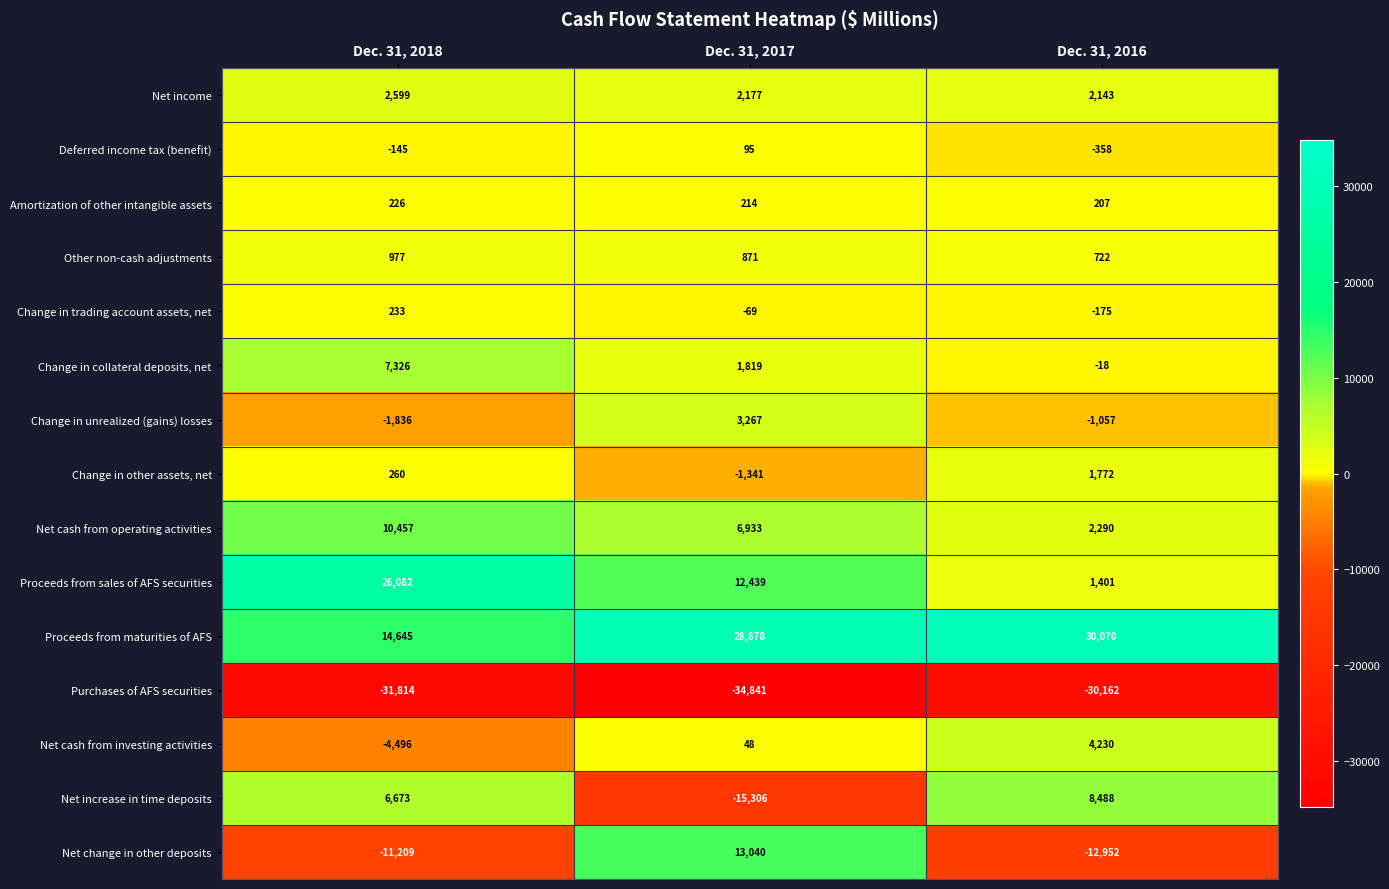

Rank the series at Dec. 31, 2018 from highest to lowest value.

Proceeds from sales of AFS securities, Proceeds from maturities of AFS, Net cash from operating activities, Change in collateral deposits, net, Net increase in time deposits, Net income, Other non-cash adjustments, Change in other assets, net, Change in trading account assets, net, Amortization of other intangible assets, Deferred income tax (benefit), Change in unrealized (gains) losses, Net cash from investing activities, Net change in other deposits, Purchases of AFS securities